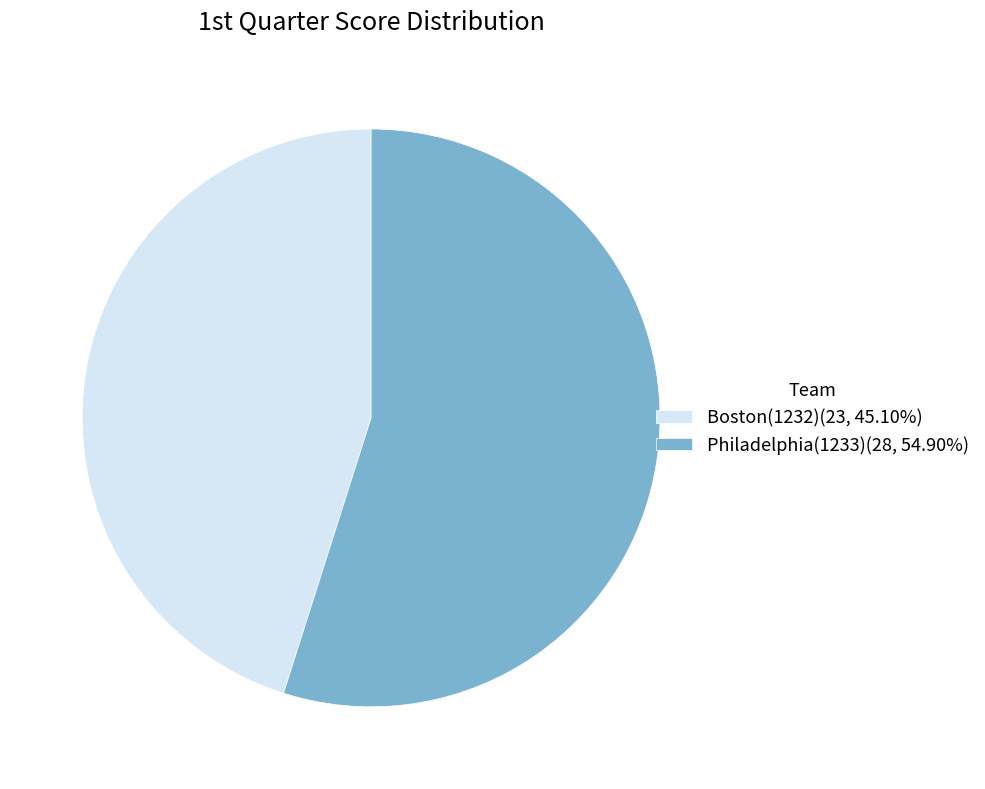

True or false: Boston(1232) accounts for 45% of the total.

True